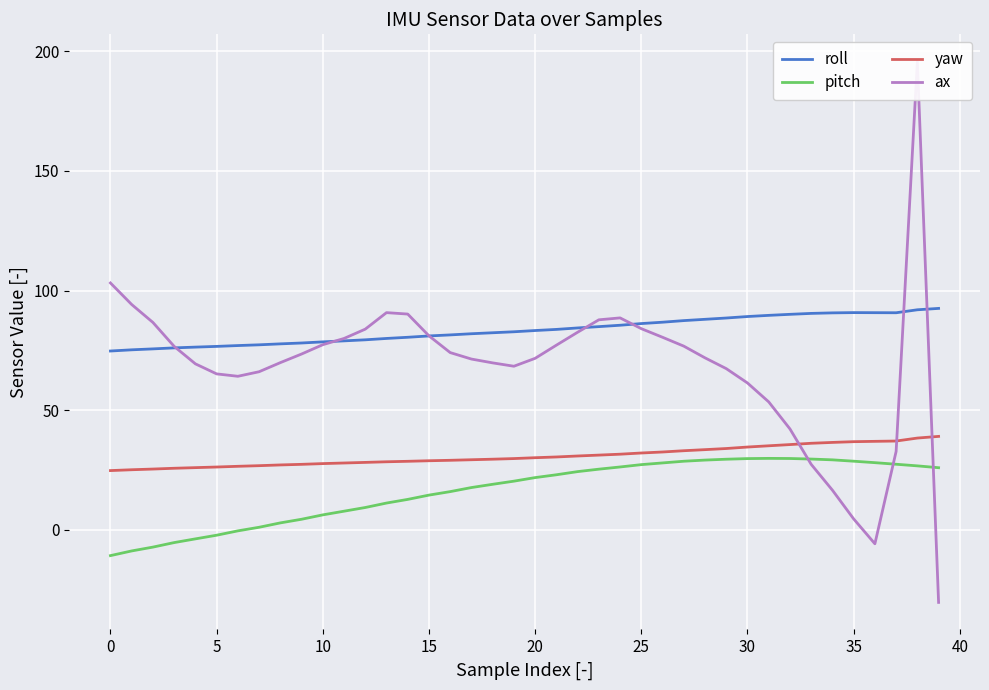

True or false: yaw and pitch cross at least once.

False